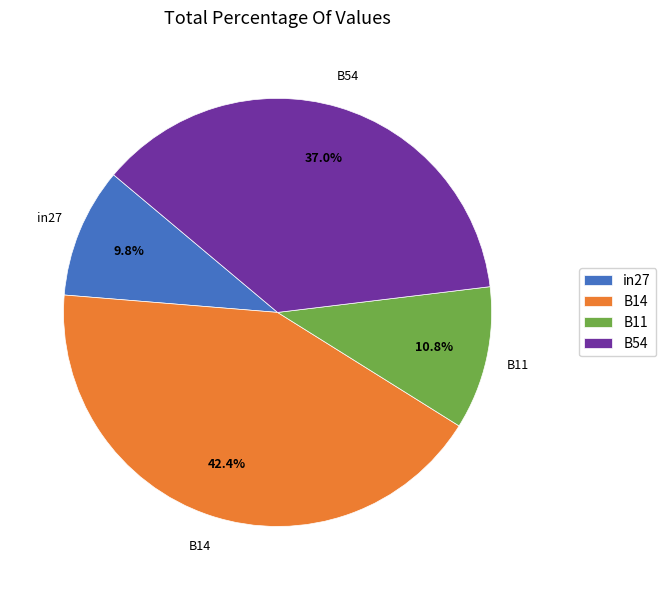

Rank the categories by value from highest to lowest.

B14, B54, B11, in27